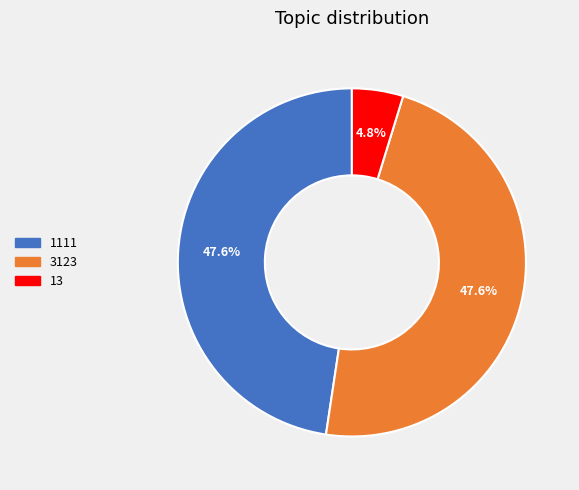

How many segments does this pie chart have?

3